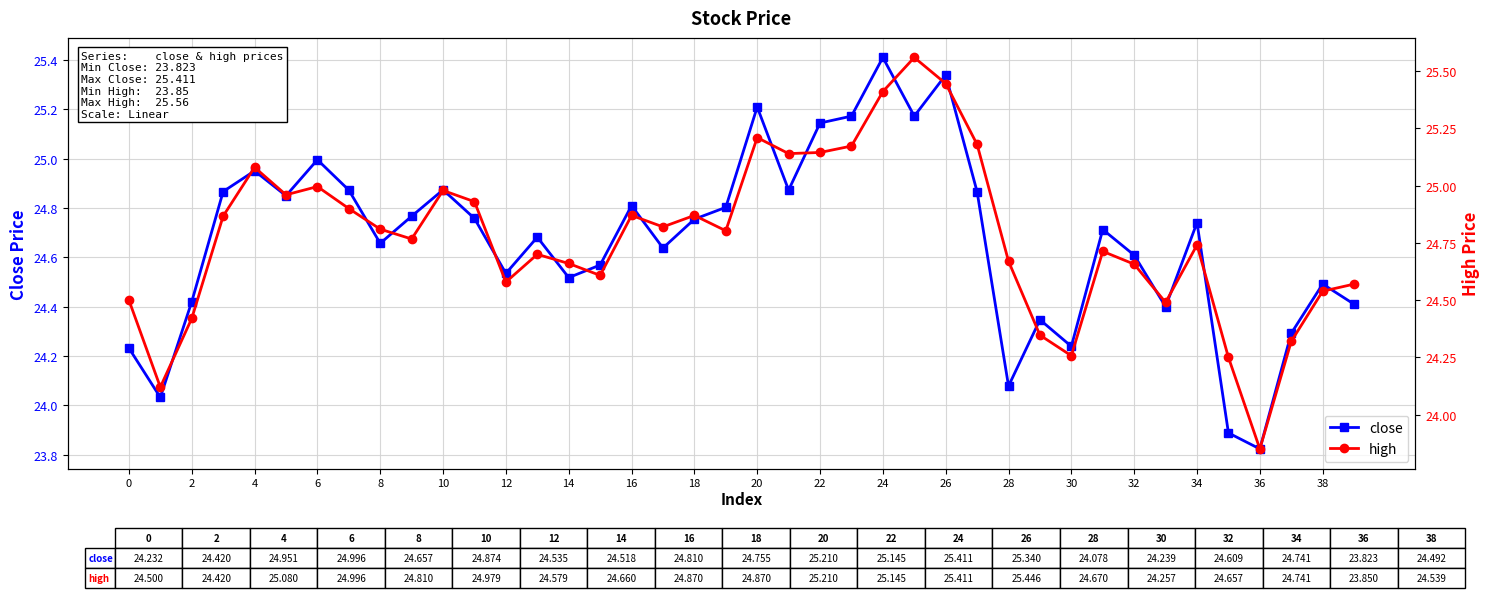

The value of close at 30 is 6.3. True or false?

False